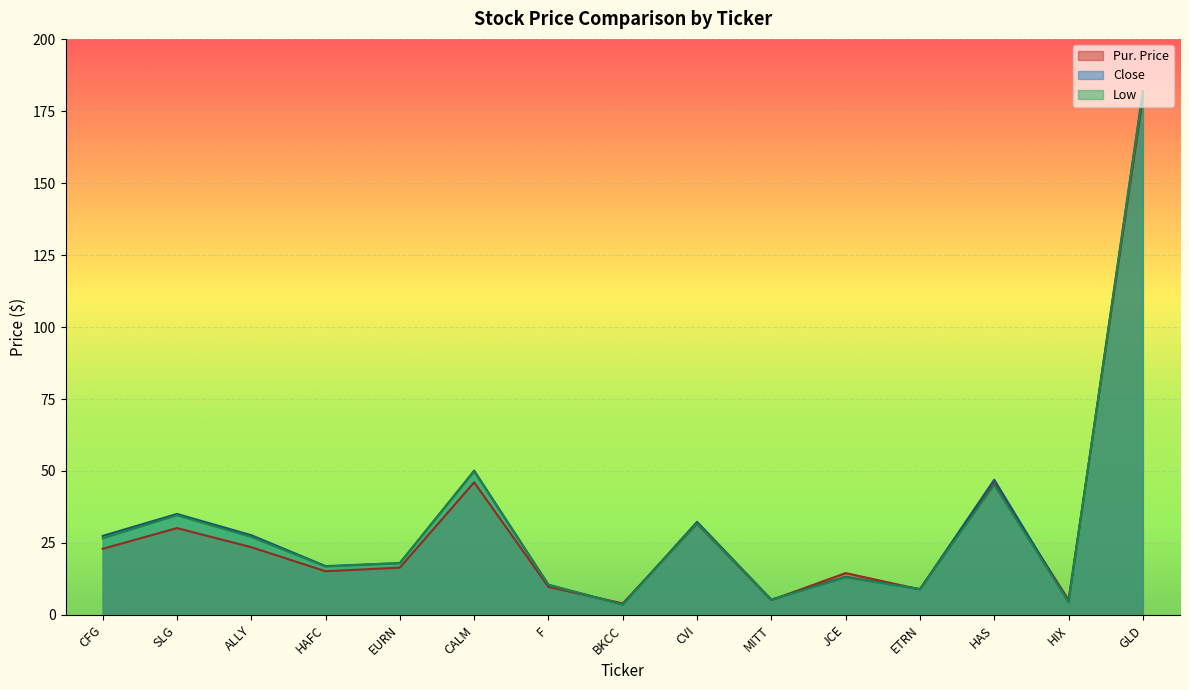

True or false: Close has more than 2 interior local peaks.

True